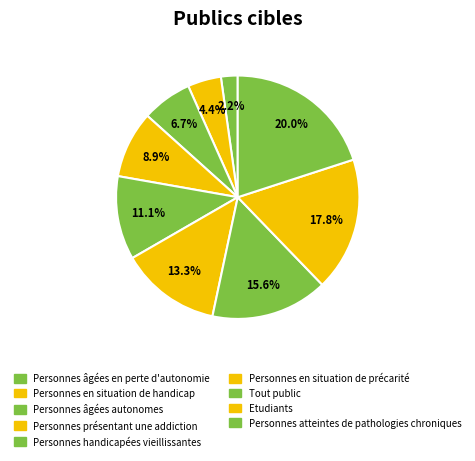

Rank the categories by value from highest to lowest.

Personnes atteintes de pathologies chroniques, Etudiants, Tout public, Personnes en situation de précarité, Personnes handicapées vieillissantes, Personnes présentant une addiction, Personnes âgées autonomes, Personnes en situation de handicap, Personnes âgées en perte d'autonomie